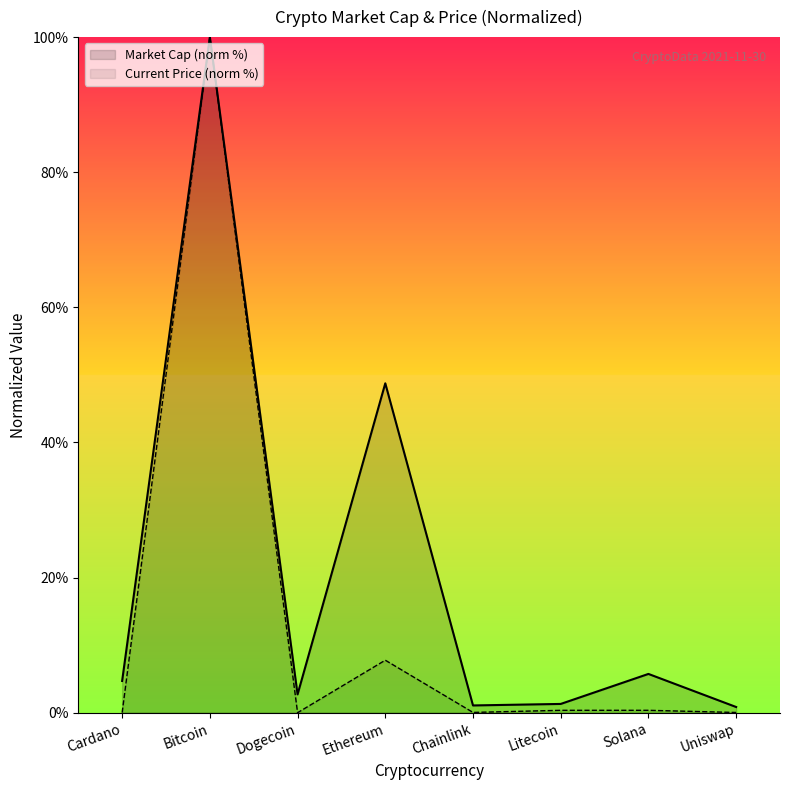

Reading left to right, transcribe all the data shown in this chart.

Market Cap (norm %): Cardano=4.7	Bitcoin=100.0	Dogecoin=2.7	Ethereum=48.8	Chainlink=1.1	Litecoin=1.3	Solana=5.7	Uniswap=0.8
Current Price (norm %): Cardano=0.0	Bitcoin=100.0	Dogecoin=0.0	Ethereum=7.8	Chainlink=0.0	Litecoin=0.4	Solana=0.4	Uniswap=0.0